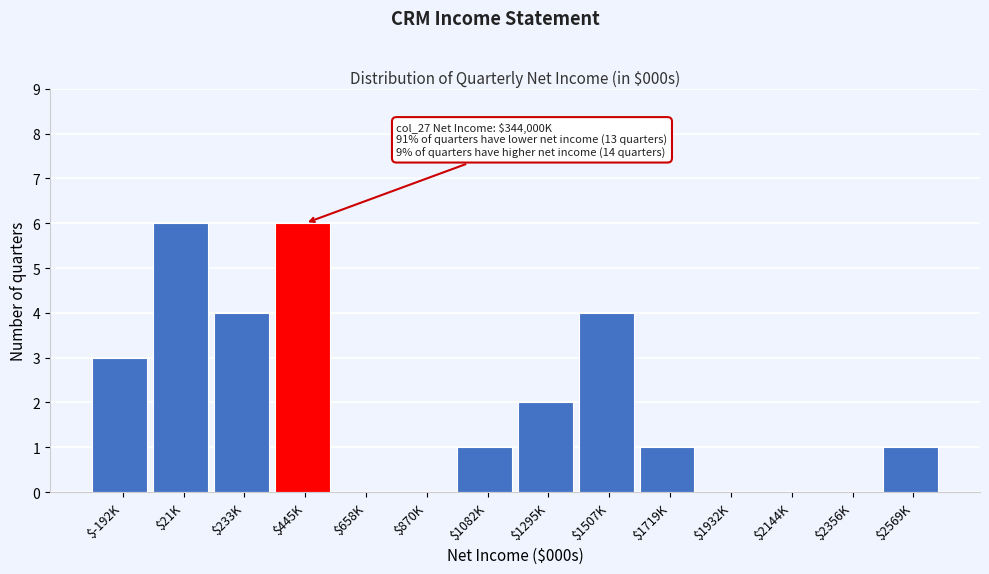

What is the sum of all values?

28